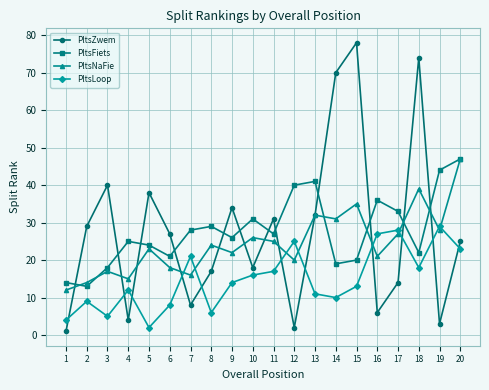

Between which two adjacent categories do PltsZwem and PltsFiets first intersect?

1 and 2